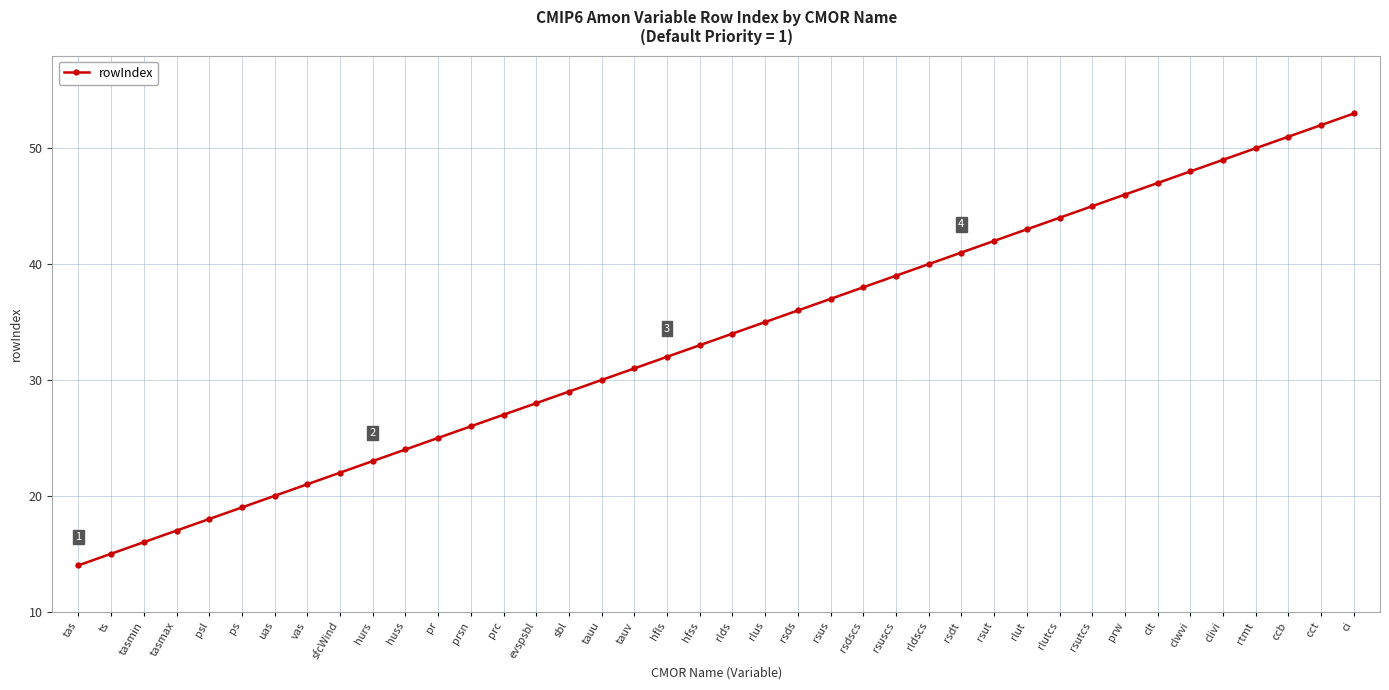

How many lines are shown in the chart?

1